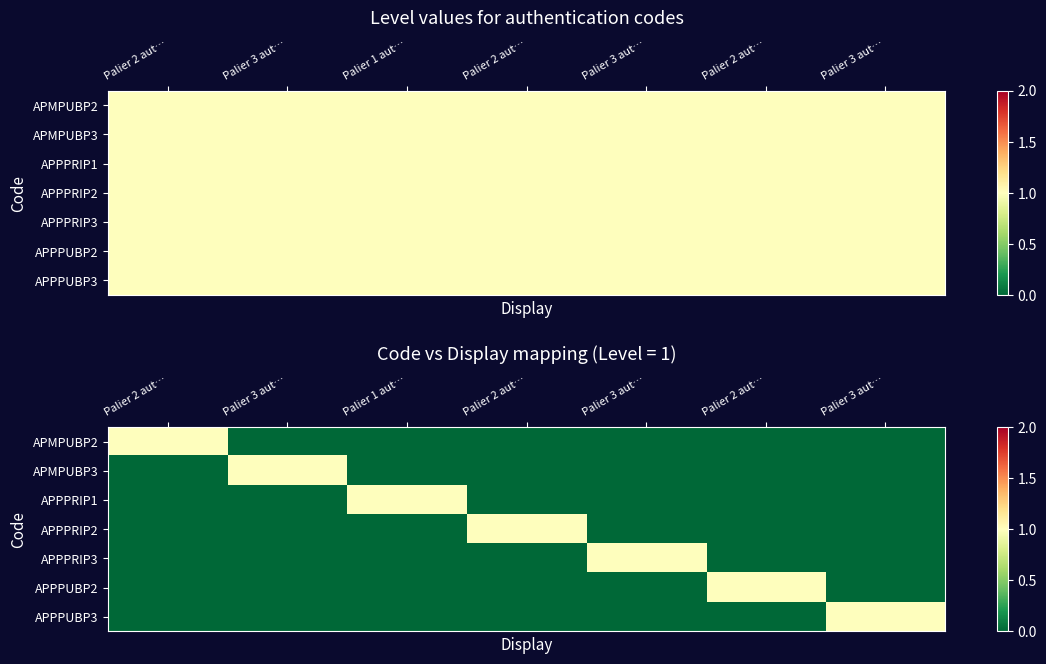

What is the sum of the APPPRIP1 values at Palier 1 aut… and Palier 2 aut…?

1